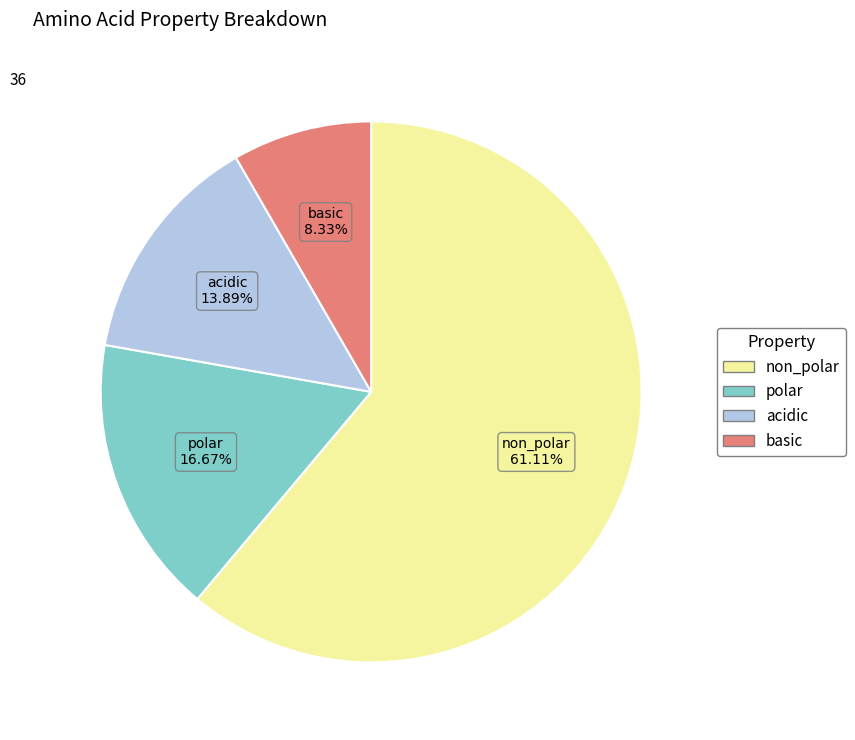

What is the ratio of the value at non_polar to the value at basic?

7.3